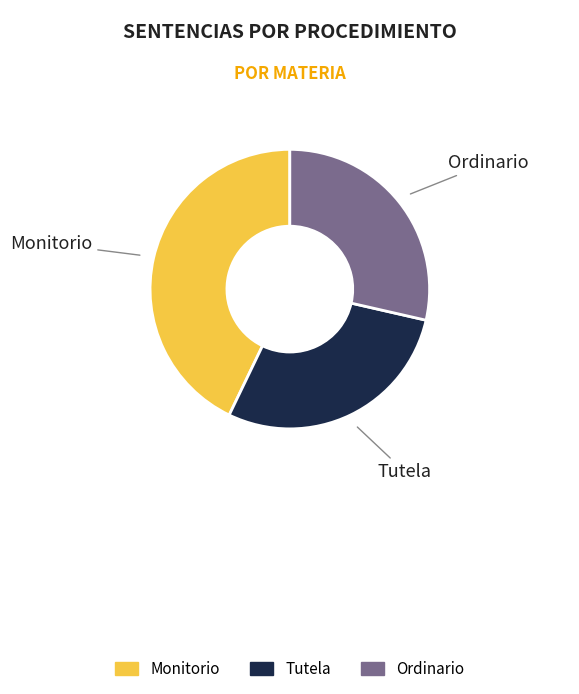

What is the largest slice in the pie chart?

Monitorio